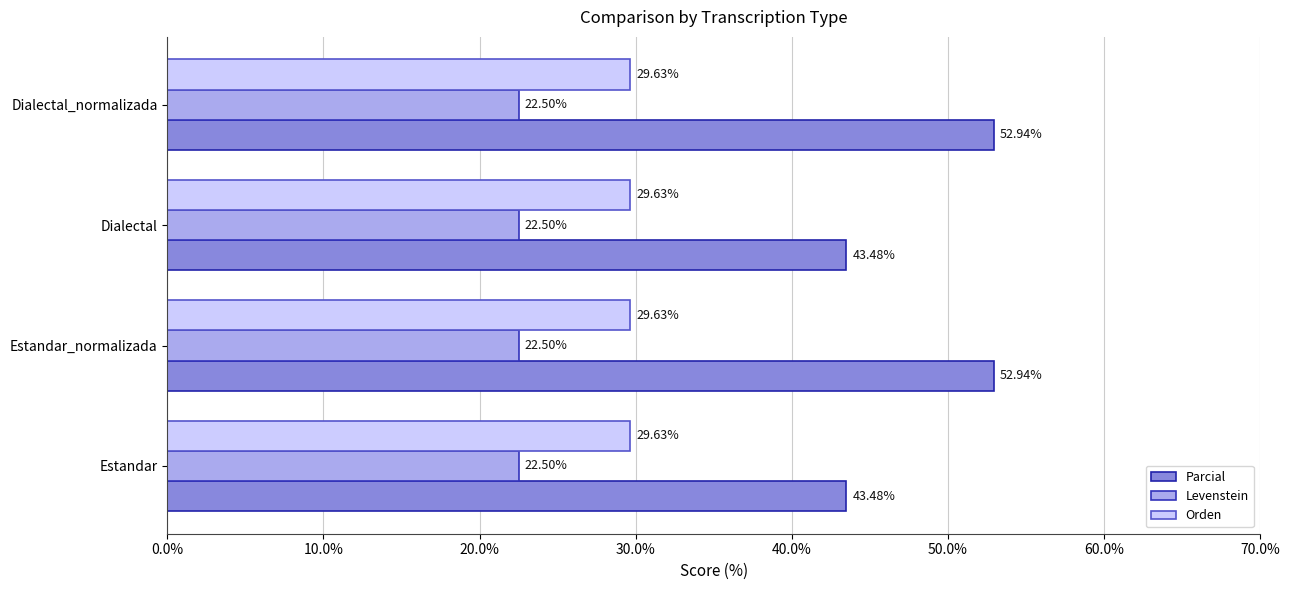

List the series in order of their peak value, lowest first.

Levenstein, Orden, Parcial